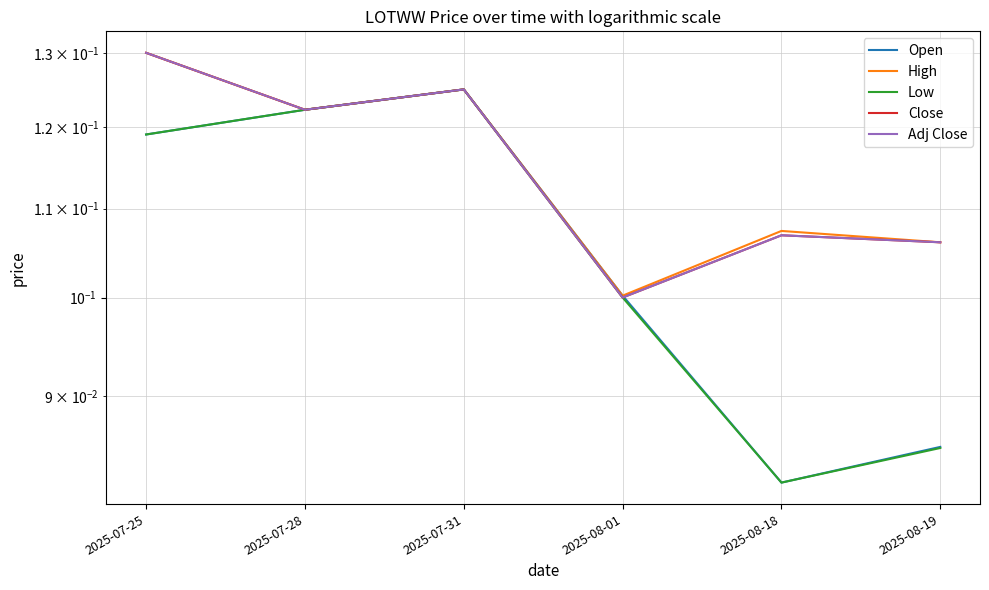

What is the total value across all series at 2025-07-31?

0.6